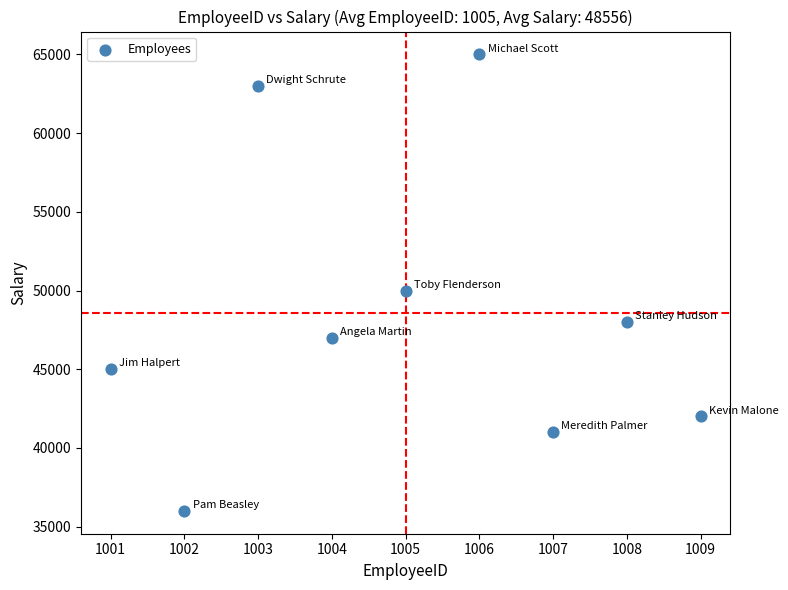

What Y value in the scatter plot is closest to 50500?

50000